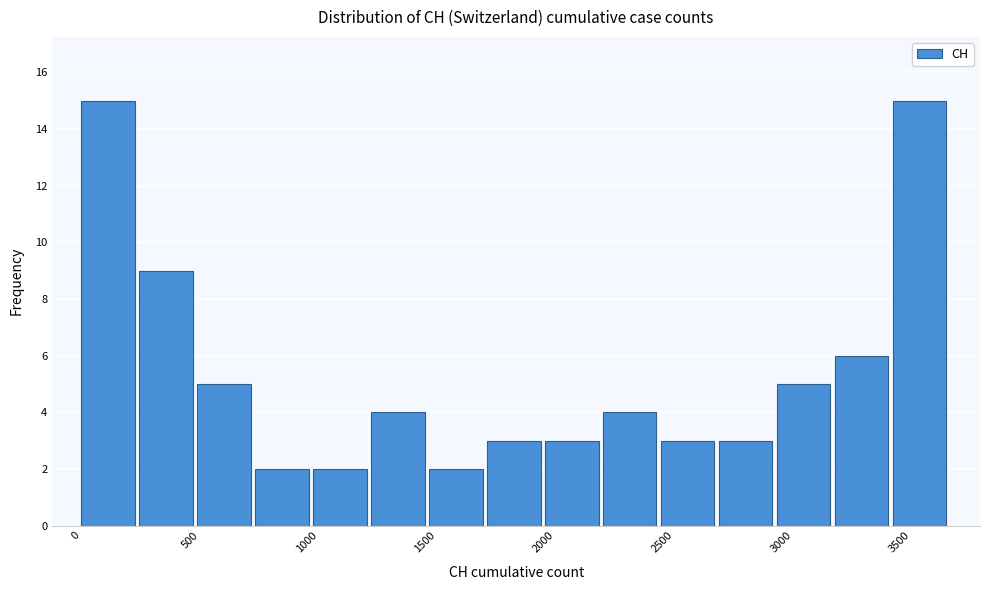

How tall is the bar that spans 1700 to 1950 on the x-axis? Neither the bar edges nor the heights are printed on the chart, so give them approximately, as read against the axes.

3